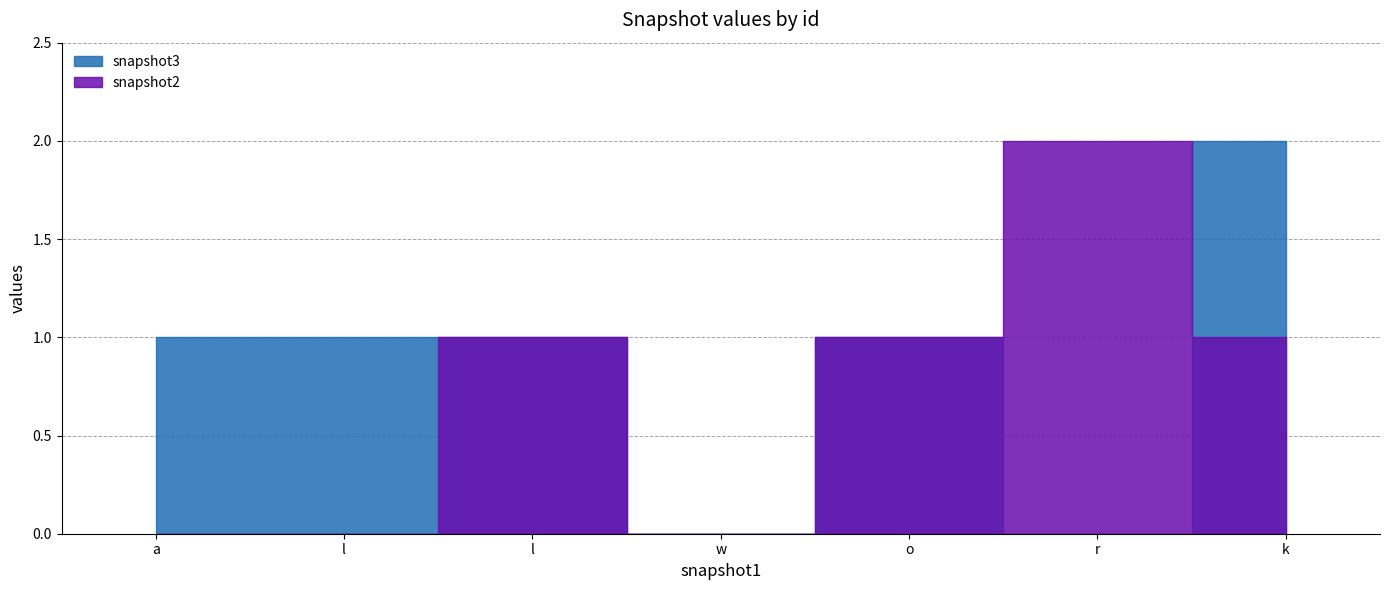

Is it true that snapshot2 equals 1 at l?

False